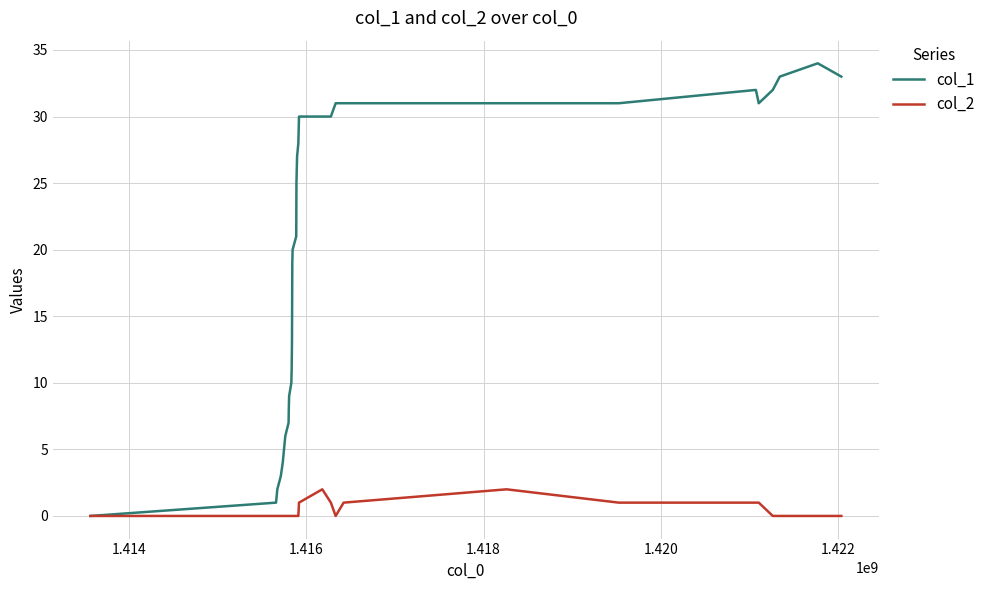

Rank the series by their maximum value, from lowest to highest.

col_2, col_1